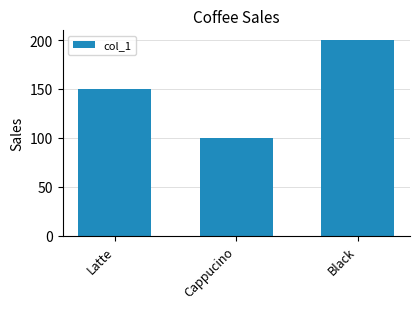

How many values are below 150?

1